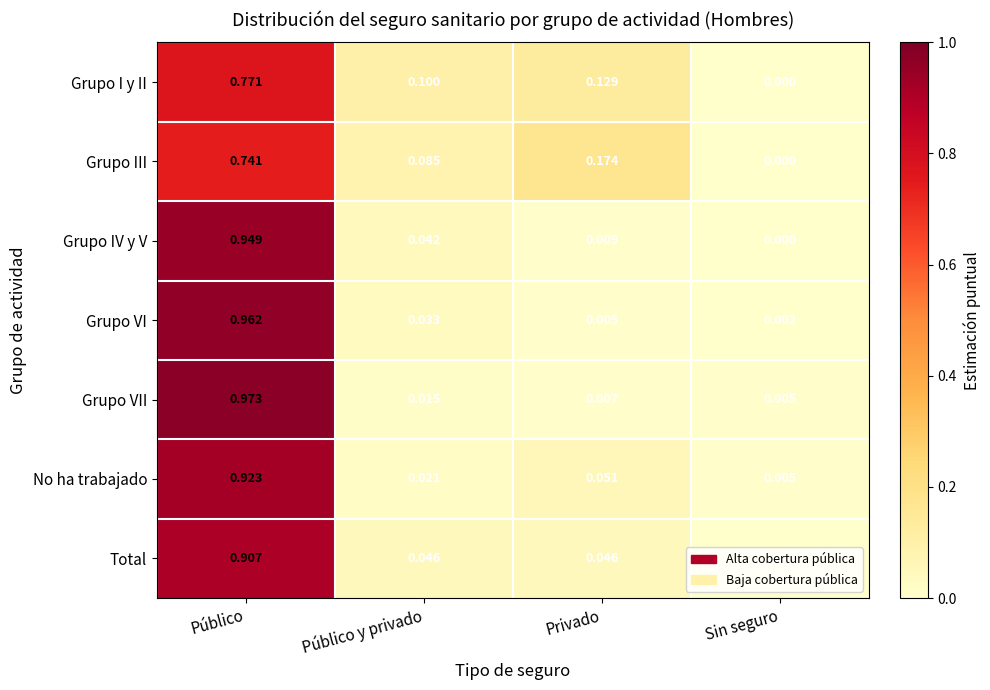

Where is Grupo IV y V nearest to the value 0?

Sin seguro